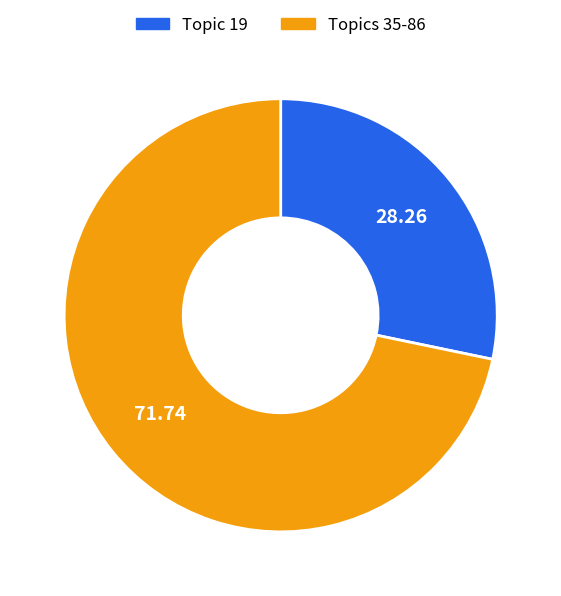

Rank the categories by value from highest to lowest.

Topics 35-86, Topic 19